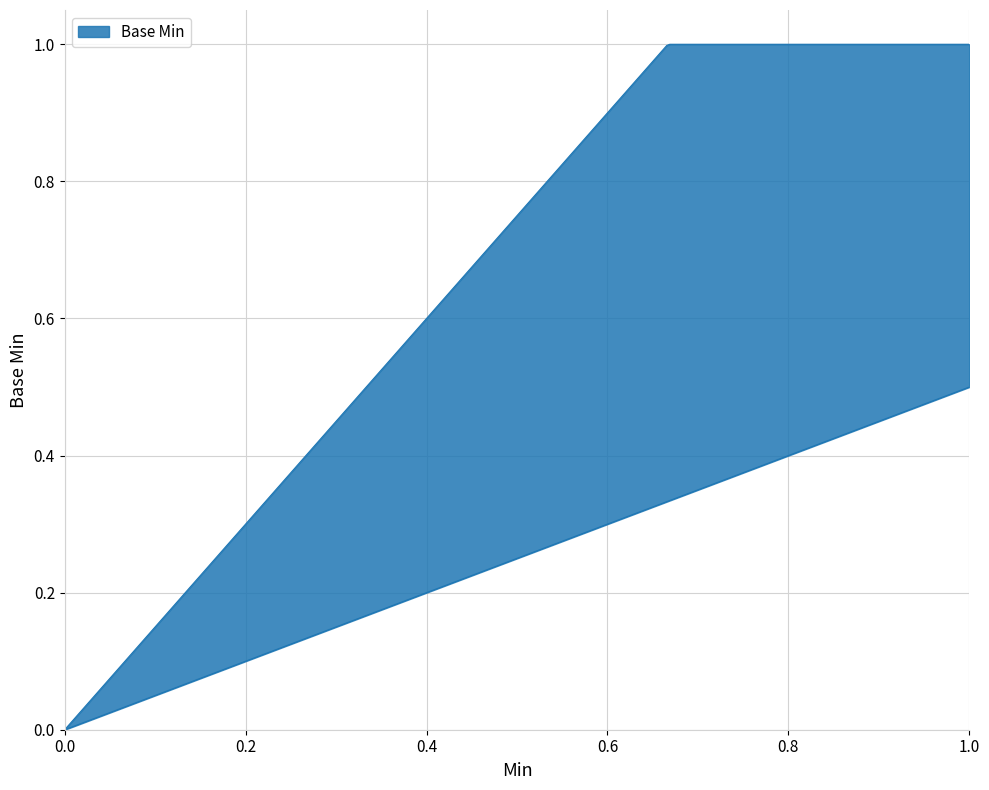

At which category does the chart reach its peak across all series?

1